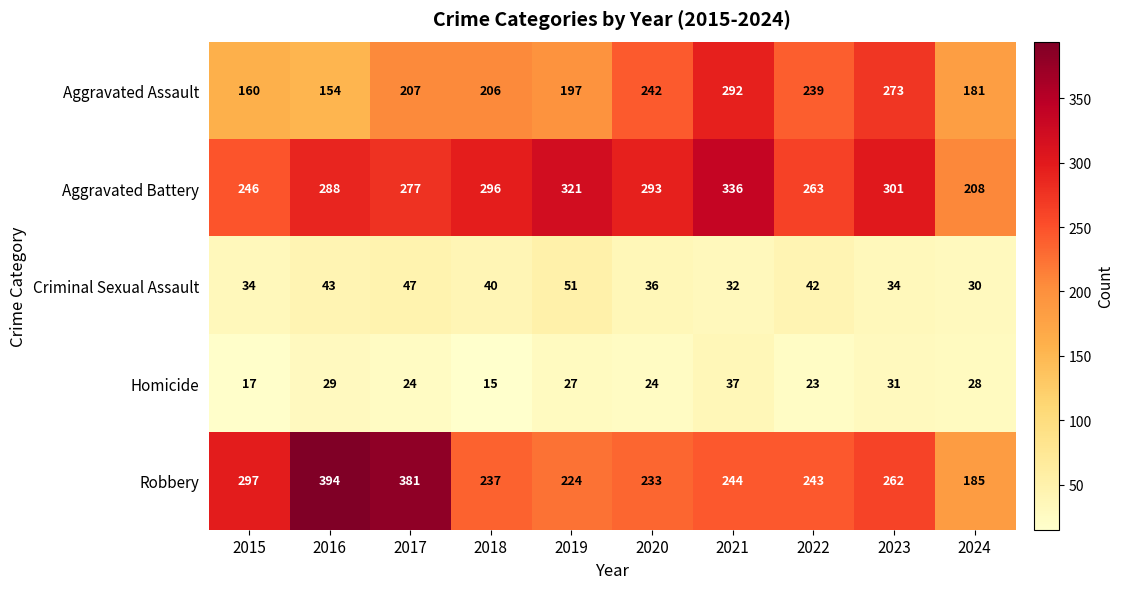

True or false: Criminal Sexual Assault has a value of 51 at 2019.

True